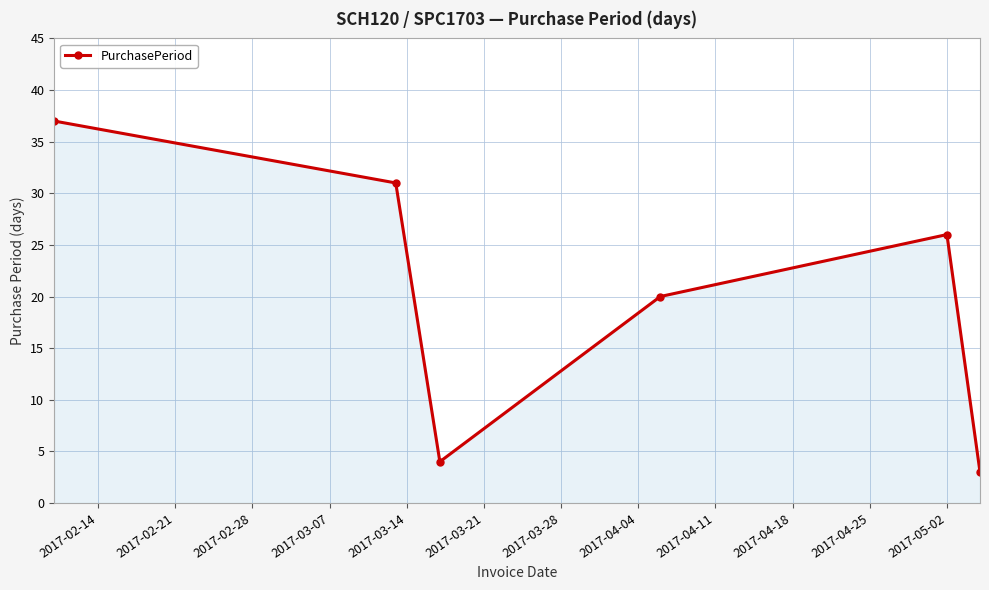

How many interior local valleys (lower than both neighbors) does the data have?

1